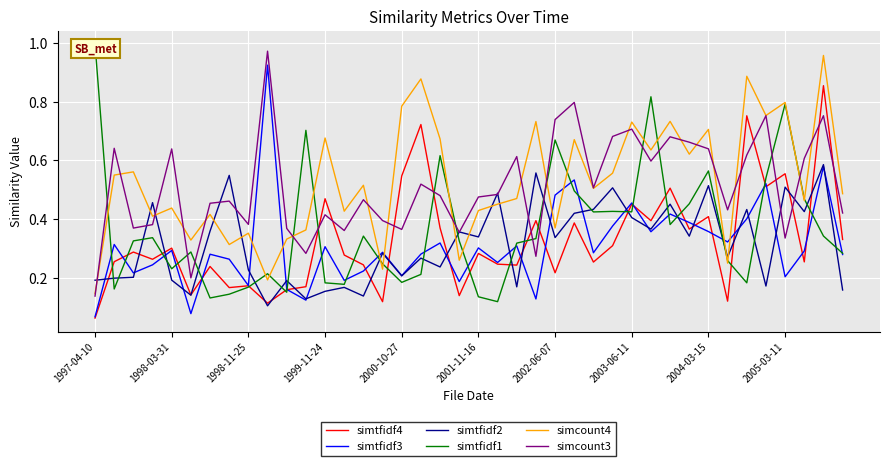

How many times do simcount4 and simtfidf2 cross each other?

13